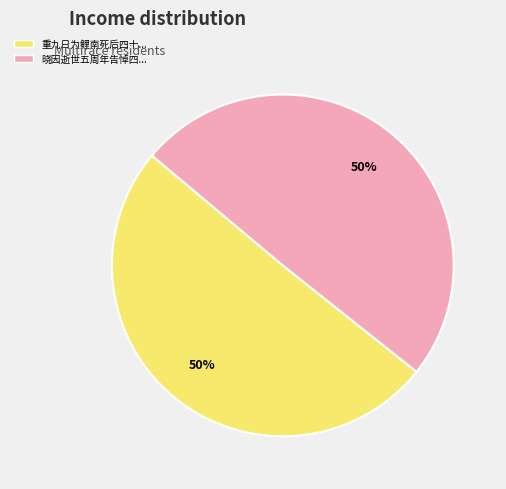

To the nearest percent, what is the average slice percentage?

50%